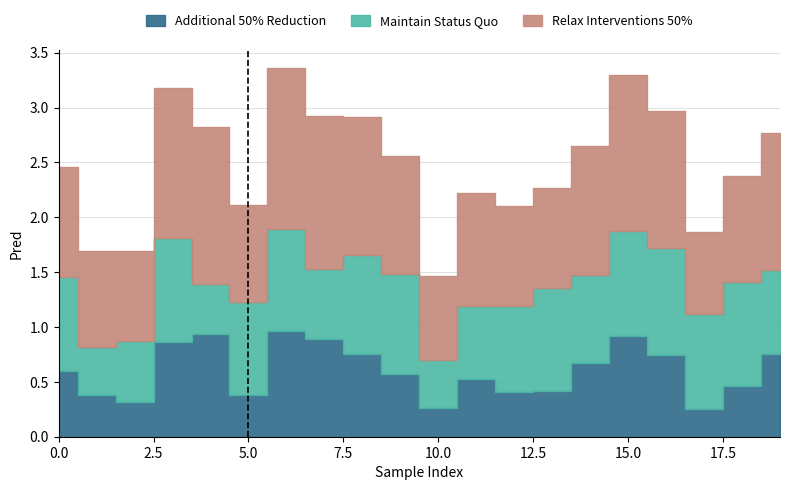

What is the difference between the Additional 50% Reduction values at 13 and 9?

0.2